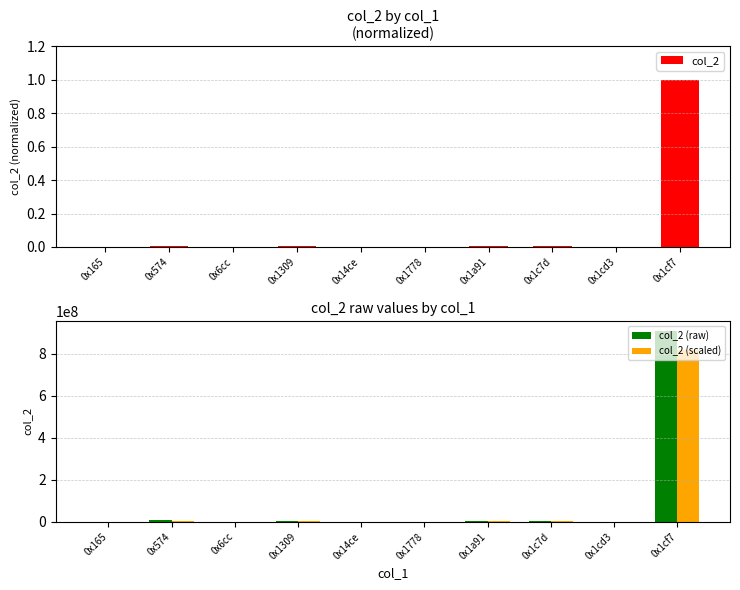

What is the label of the 6th bar from the left?

0x1778